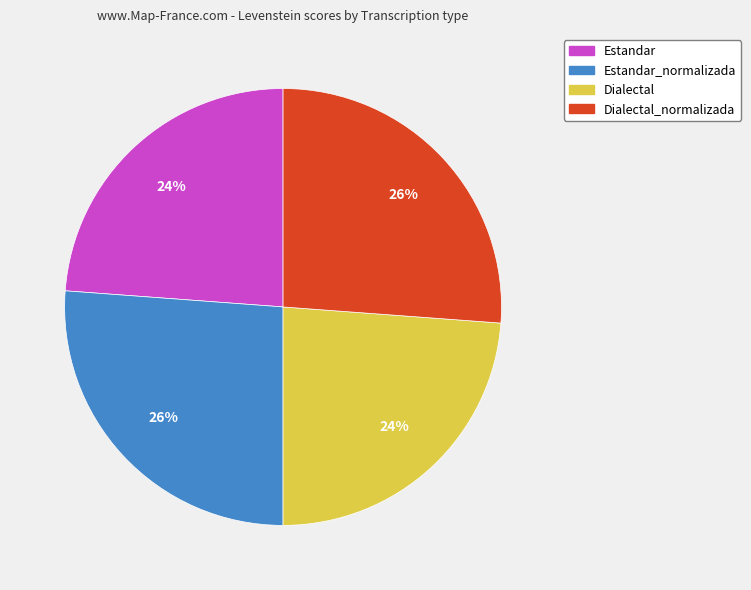

Is it true that Dialectal_normalizada is 12% of the pie?

False